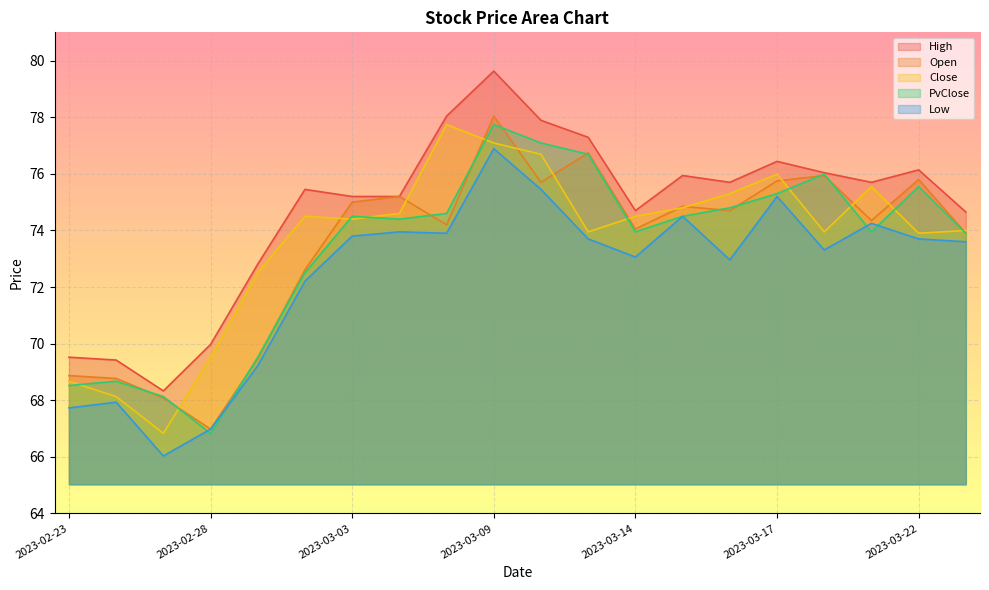

Which series changed the most between 2023-03-09 and 2023-03-13?

Low